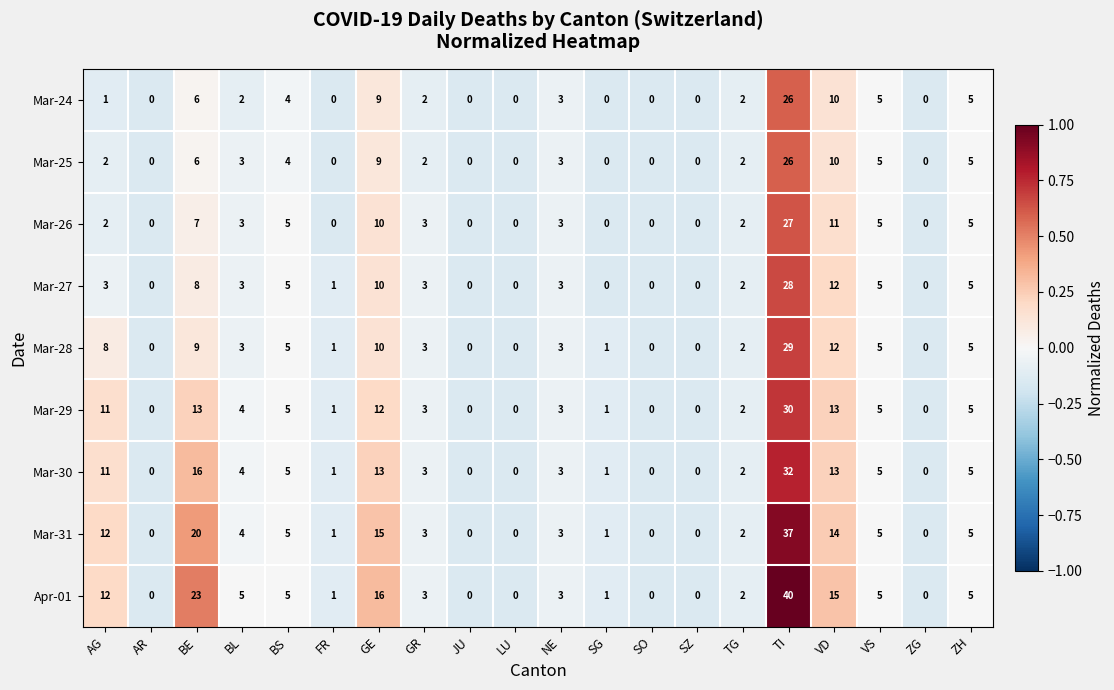

What is the sum of all Mar-29 values?

108